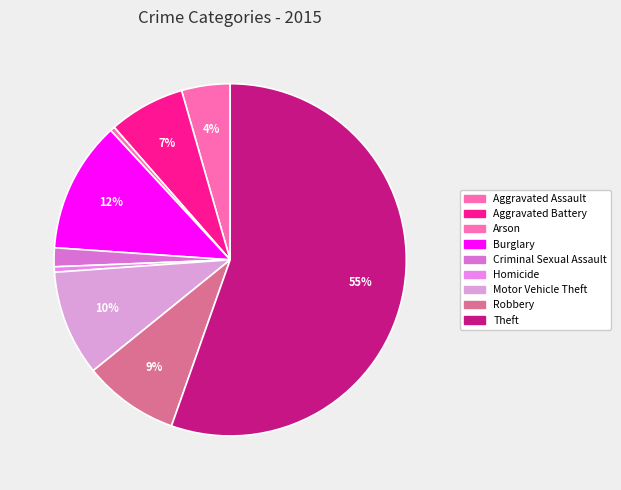

Count the number of slices in the pie.

9